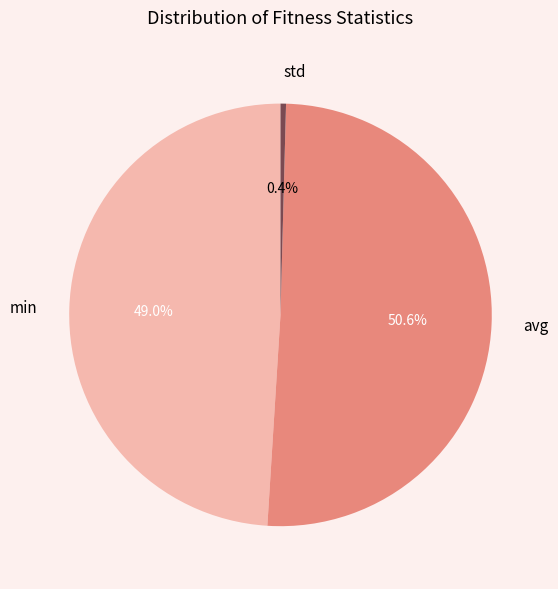

Is it true that min is 42% of the pie?

False